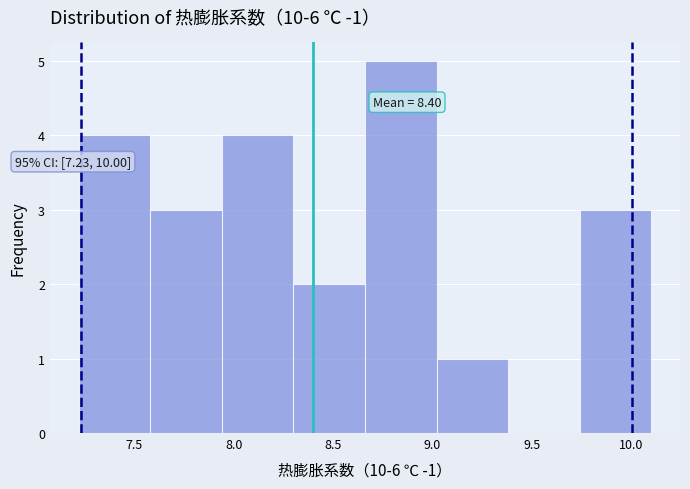

Which range on the x-axis has the tallest bar?

8.66 to 9.02